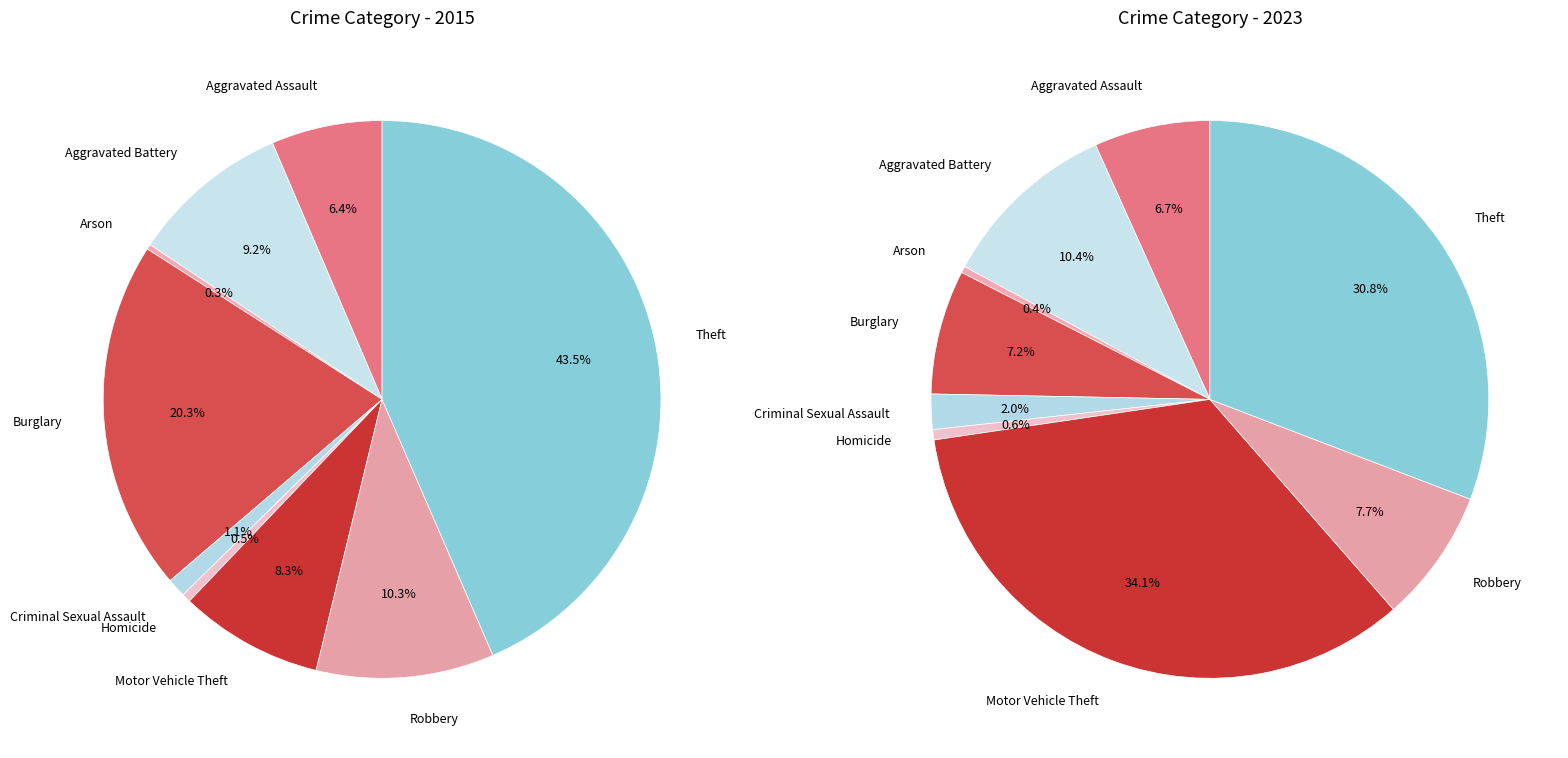

True or false: 4 accounts for 8% of the total.

False